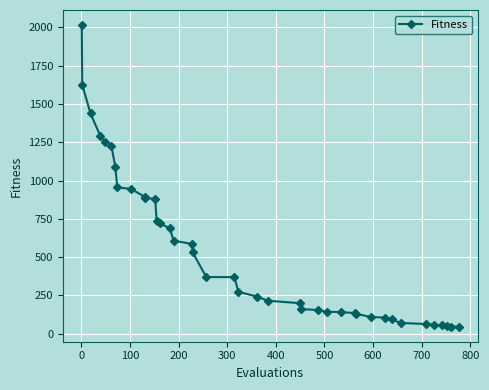

What is the maximum value shown in the chart?

2015.2